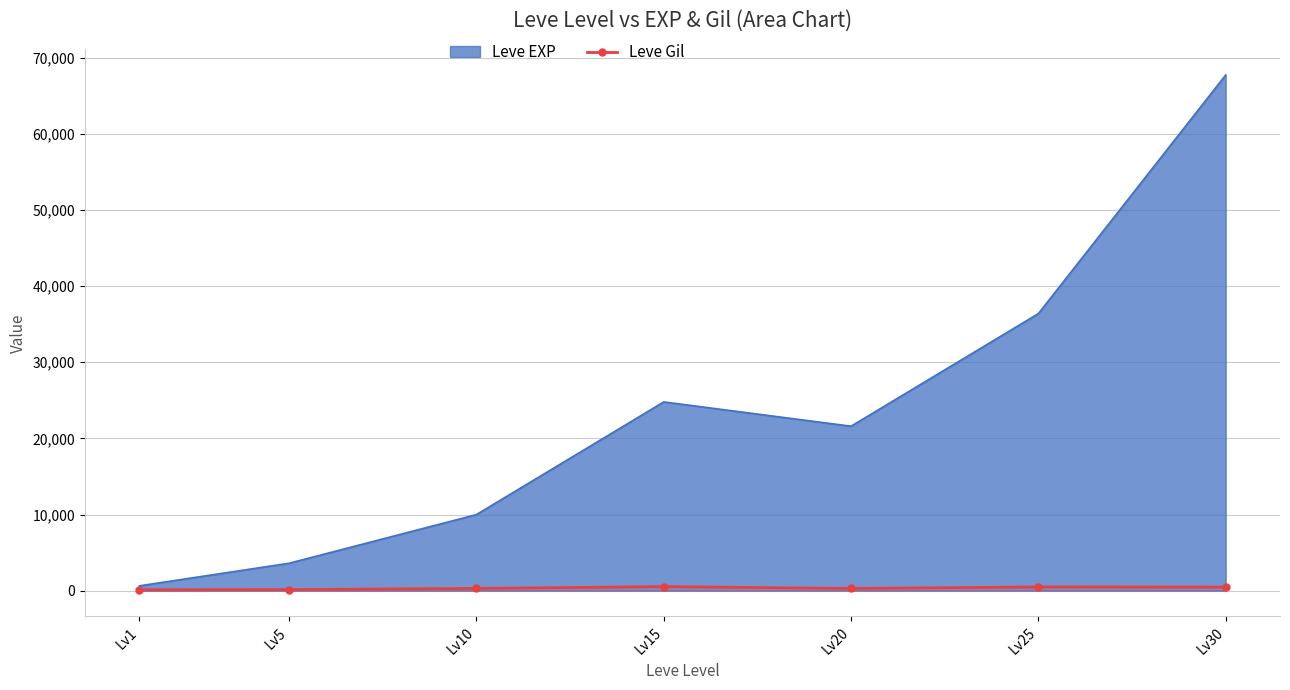

Does the chart have visible grid lines?

Yes